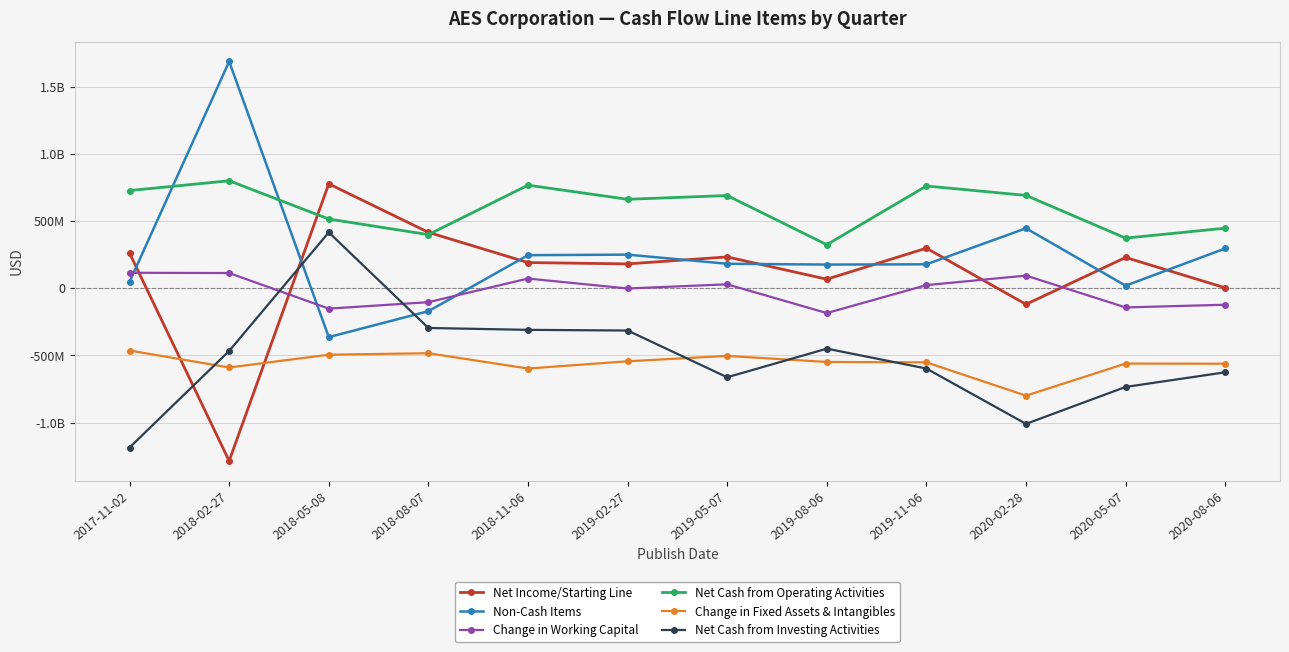

List the series in order of their peak value, highest first.

Non-Cash Items, Net Cash from Operating Activities, Net Income/Starting Line, Net Cash from Investing Activities, Change in Working Capital, Change in Fixed Assets & Intangibles